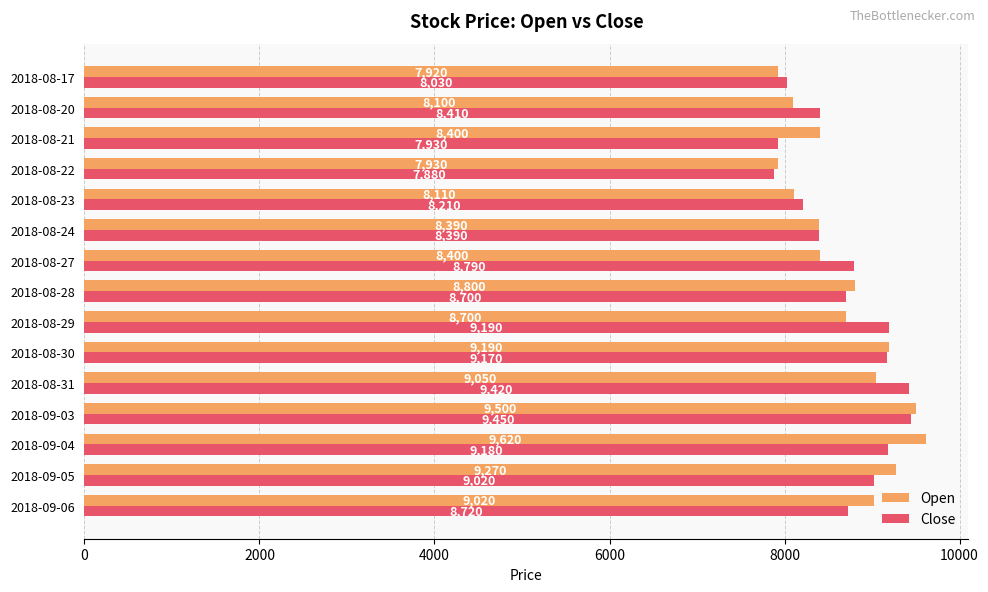

At how many categories does at least one series exceed 8184?

13